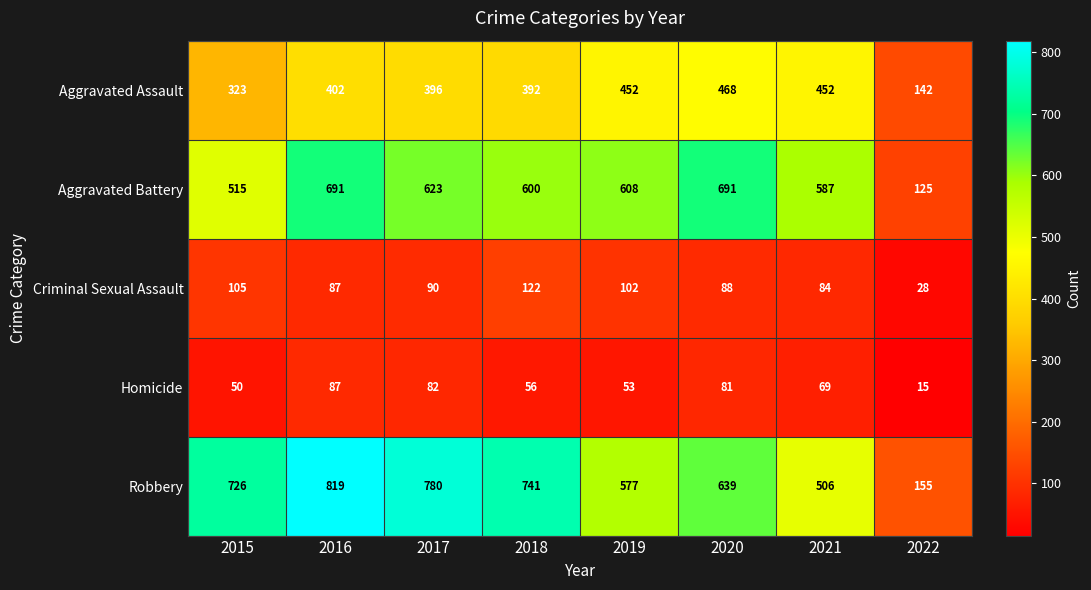

What is the greatest value displayed?

819